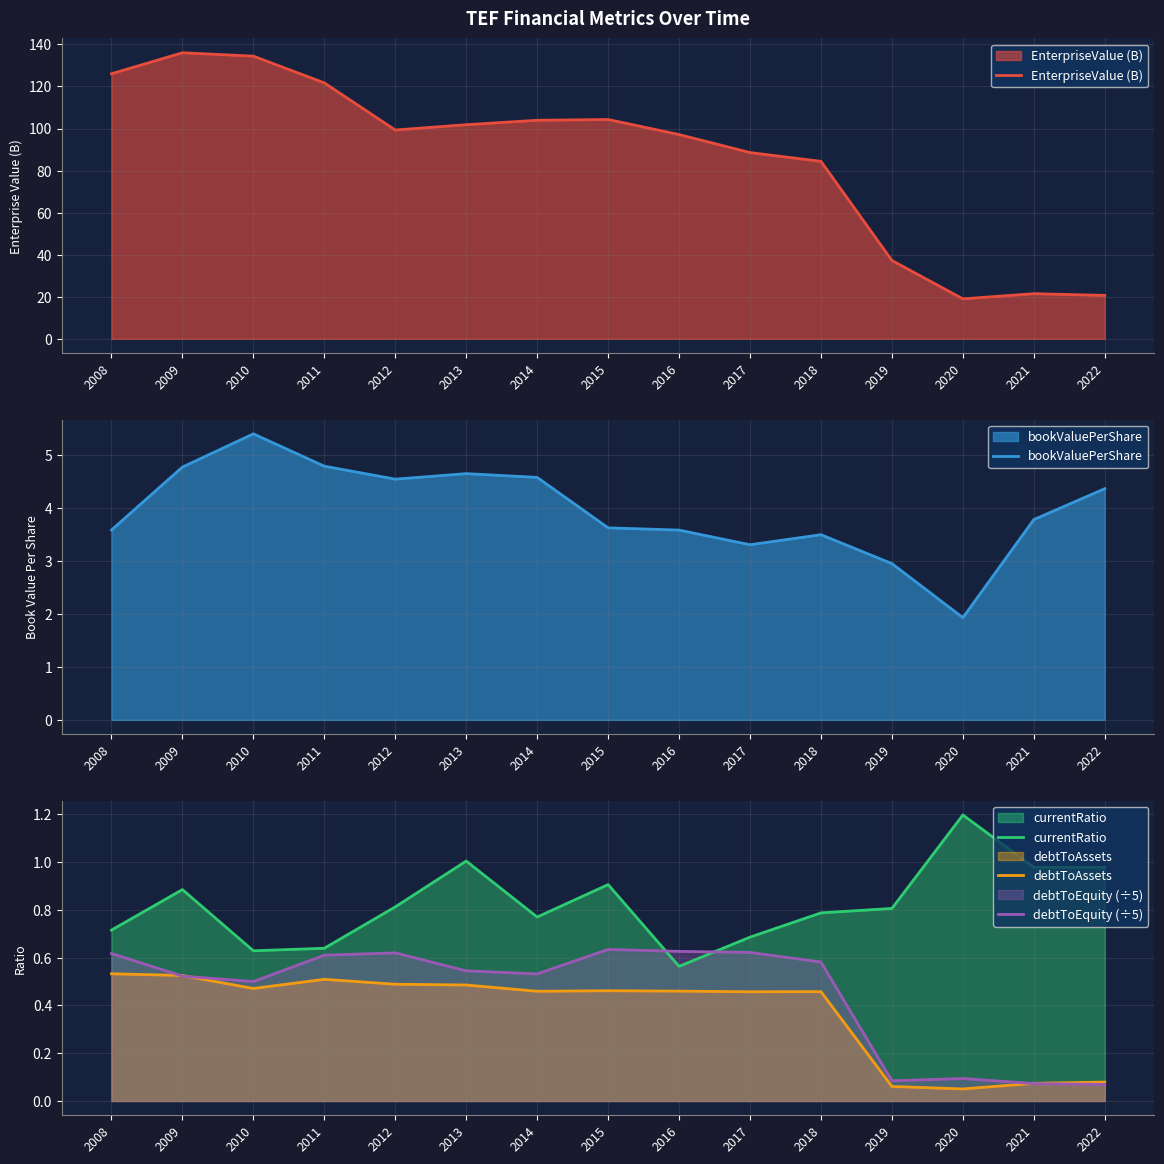

At which label is currentRatio closest to 0?

2016